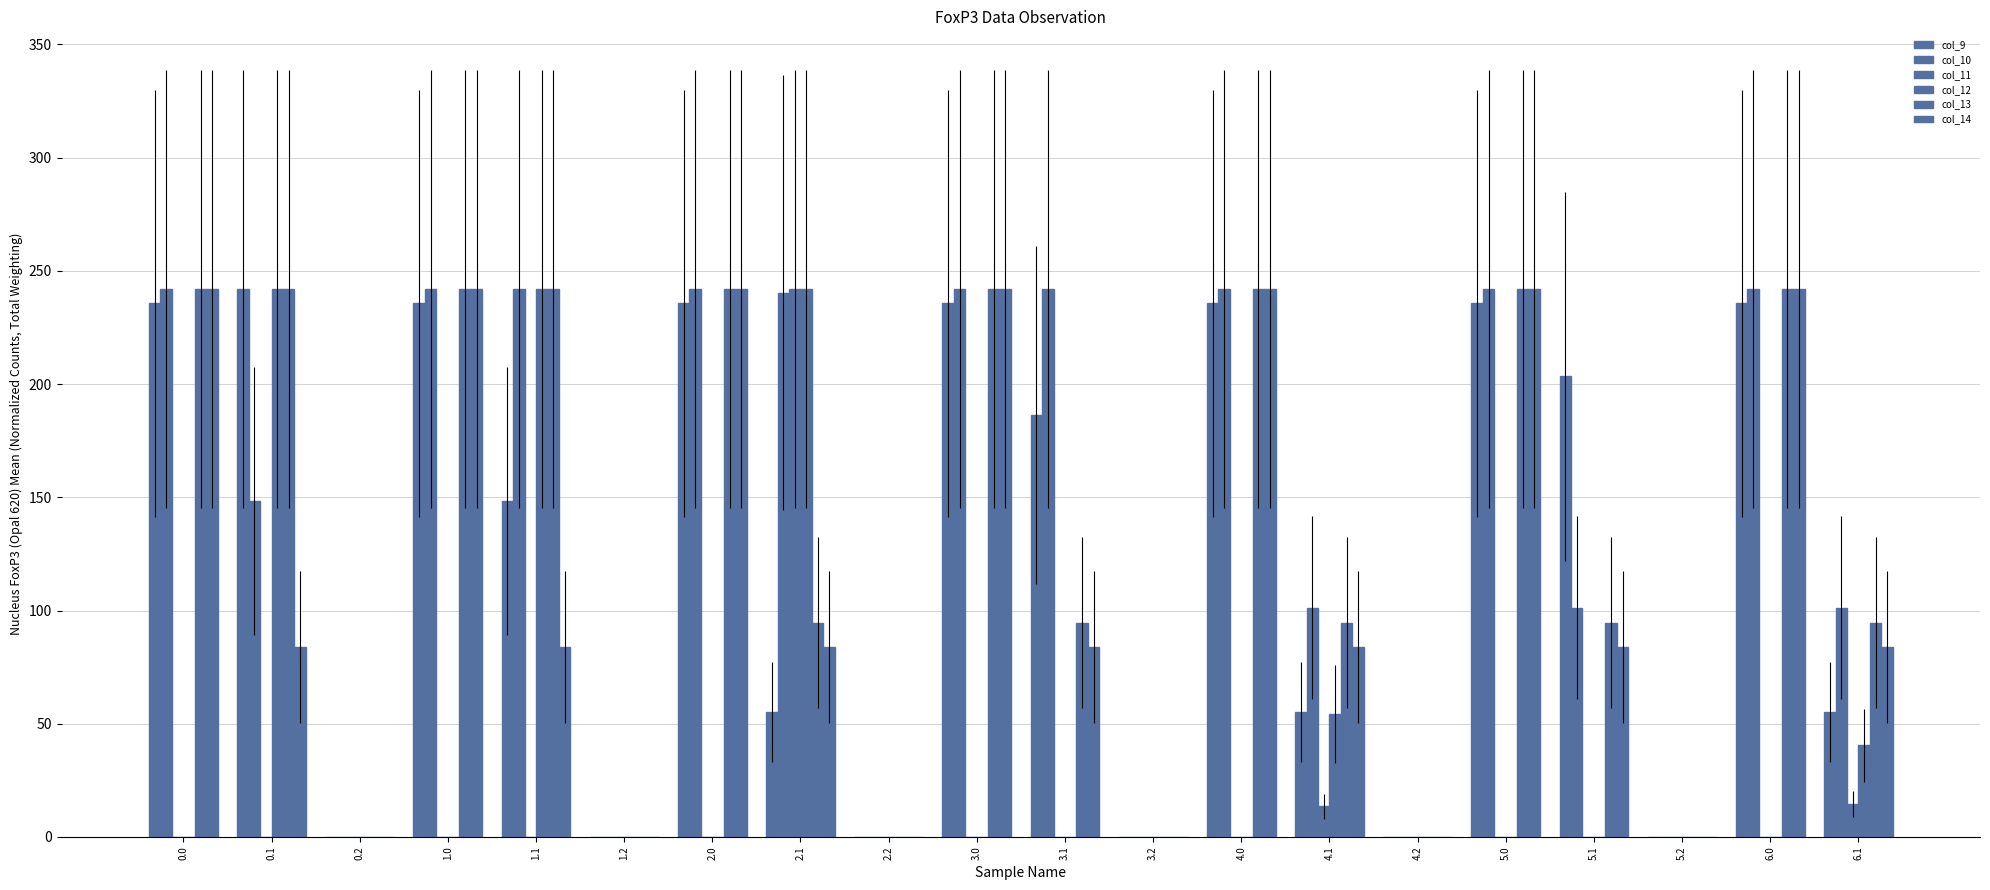

How many data points in col_9 are above 186?

10